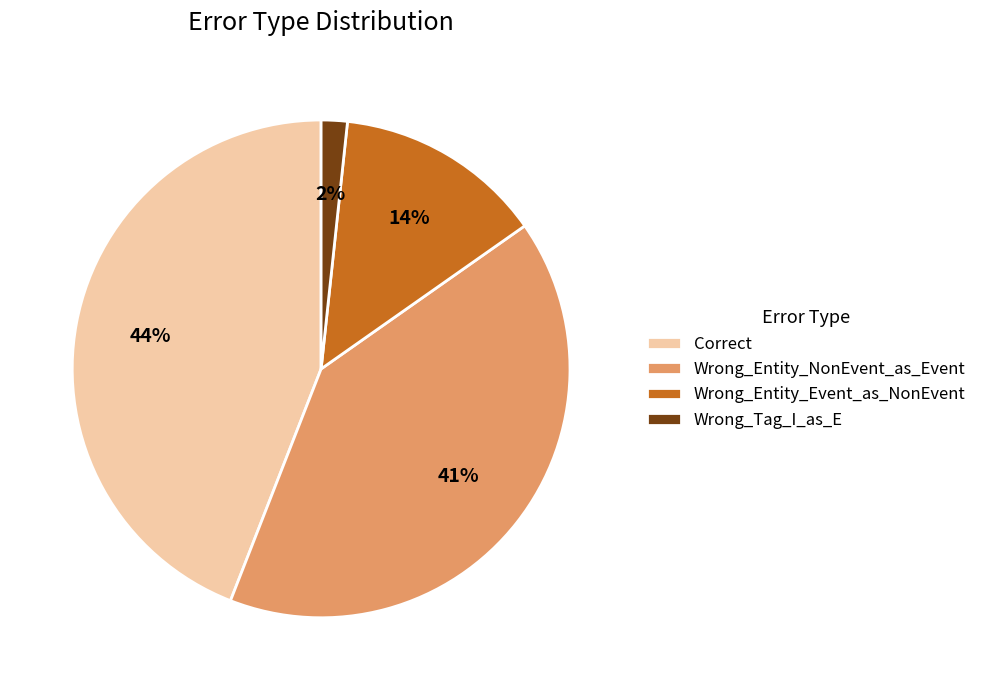

What is the smallest slice in the pie chart?

Wrong_Tag_I_as_E